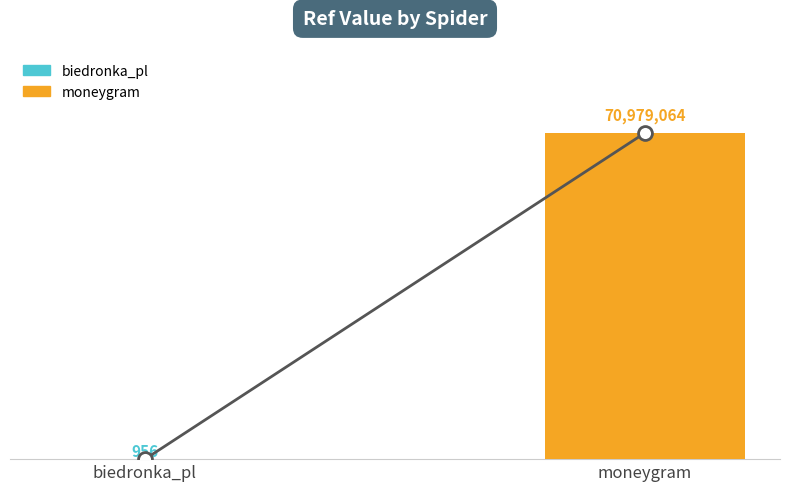

Reading left to right, extract all data points from this chart.

Trend: biedronka_pl=956	moneygram=70979064
Ref: biedronka_pl=956	moneygram=70979064